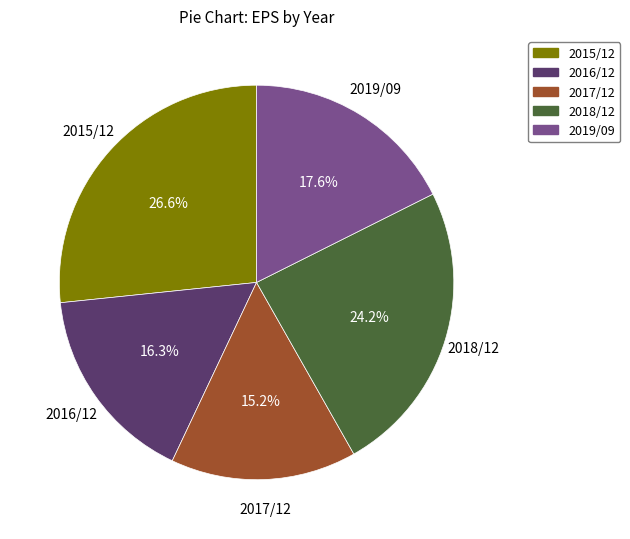

Which slice is the smallest?

2017/12